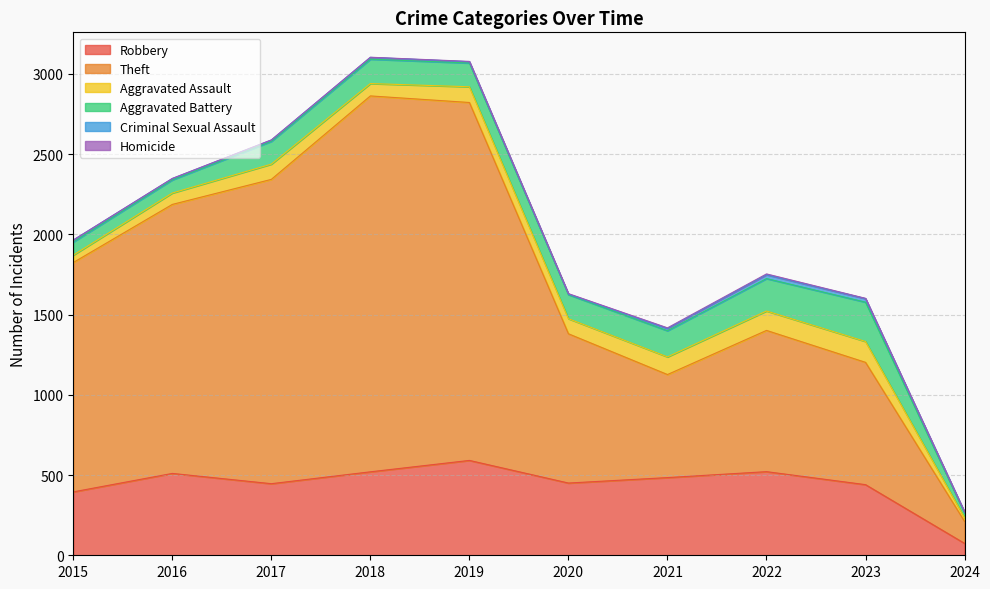

Which series changed the most between 2021 and 2024?

Theft